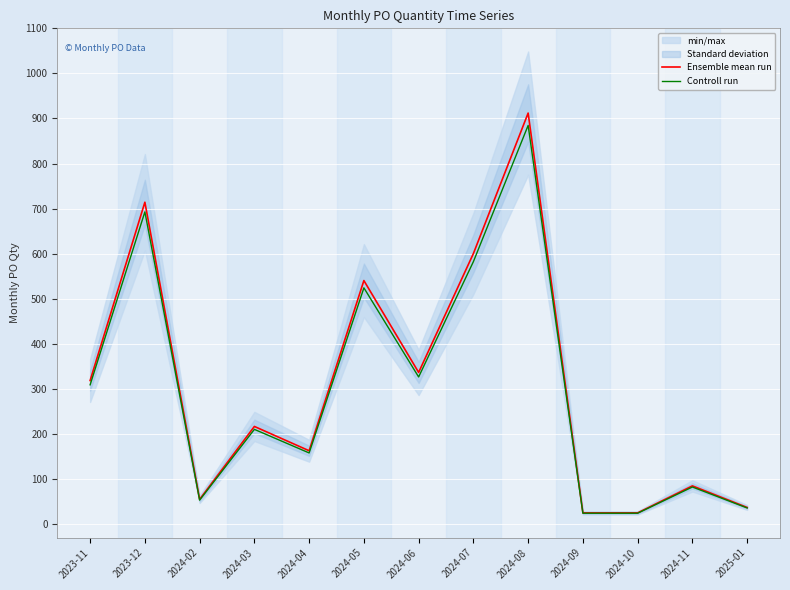

Which series changed the most between 2024-03 and 2024-05?

Ensemble mean run